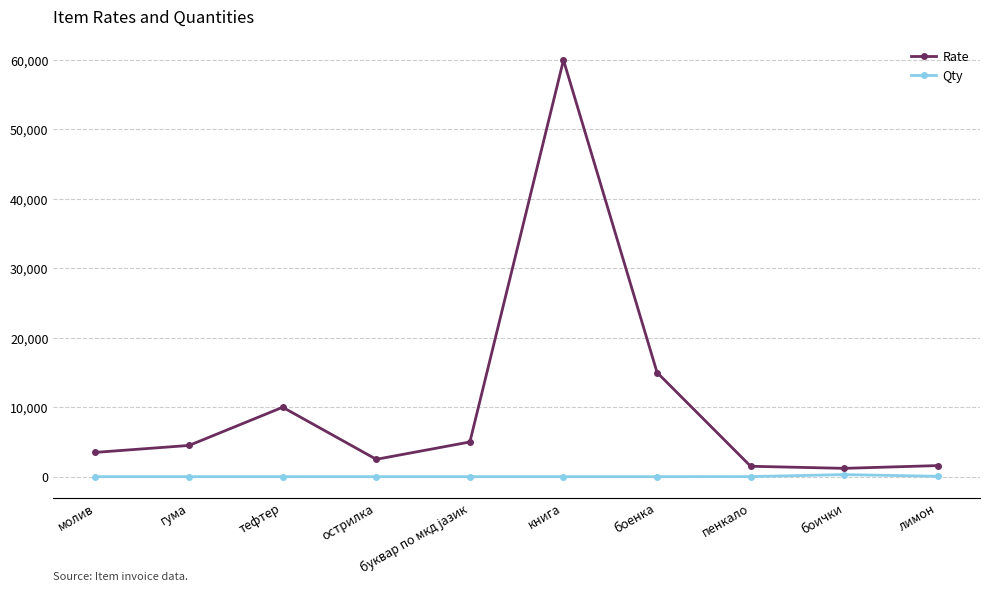

Which series has the widest spread of values?

Rate